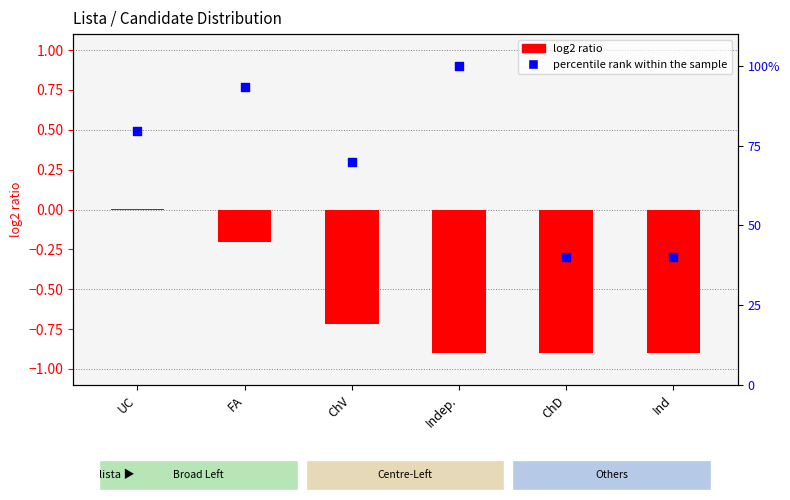

Is the value of log2 ratio at ChD greater than the value of percentile rank within the sample at UC?

No